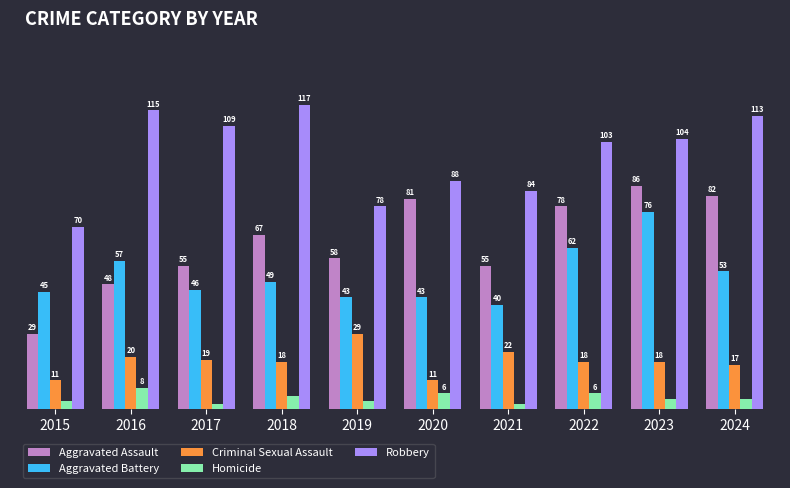

Between 2022 and 2024, which series saw the biggest shift?

Robbery